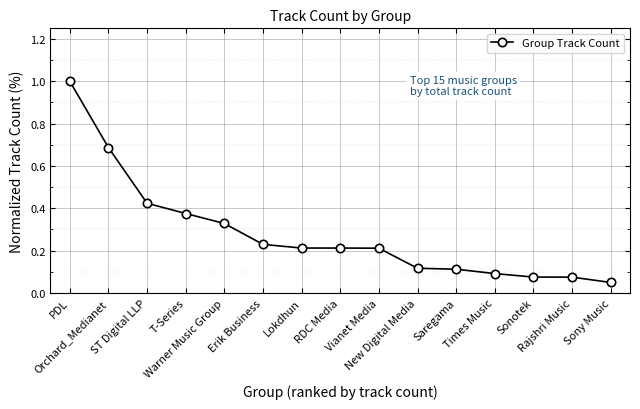

What is the change in value from Erik Business to Sony Music?

-0.2